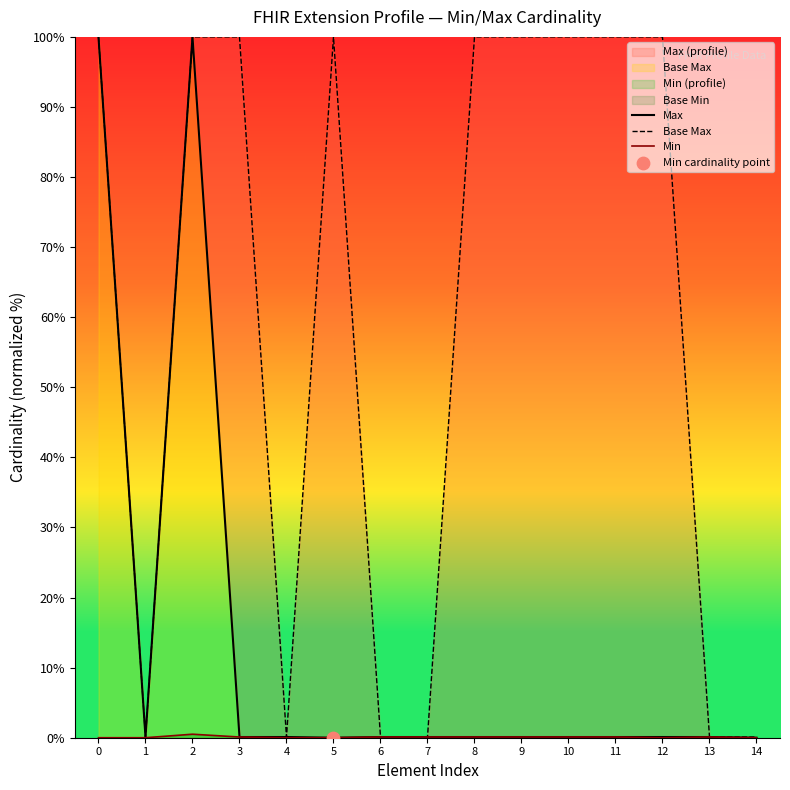

Which series has the largest total across all categories?

Base Max